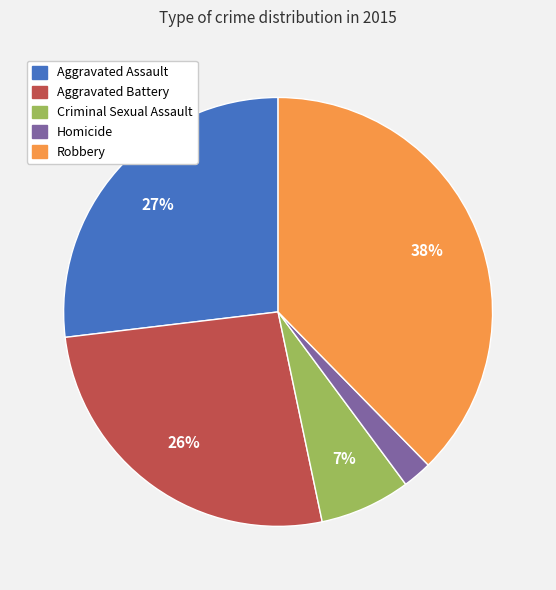

How many slices are in this pie chart?

5